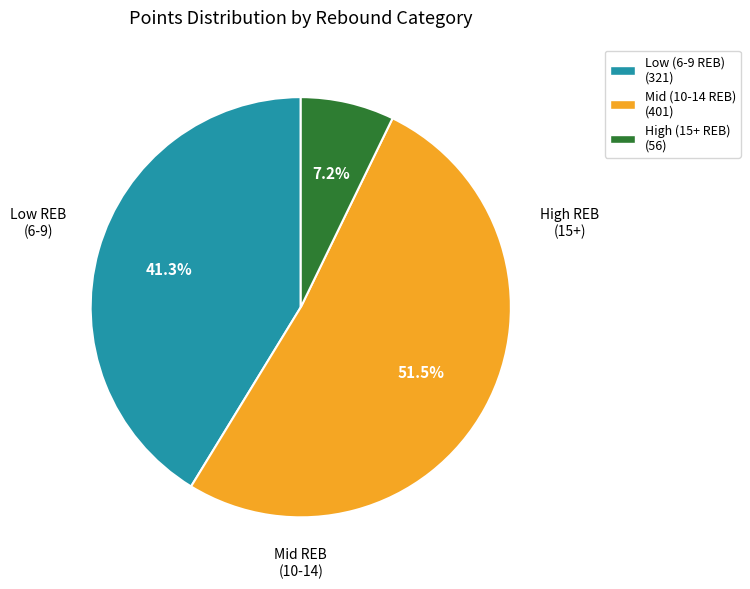

Count the number of slices in the pie.

3